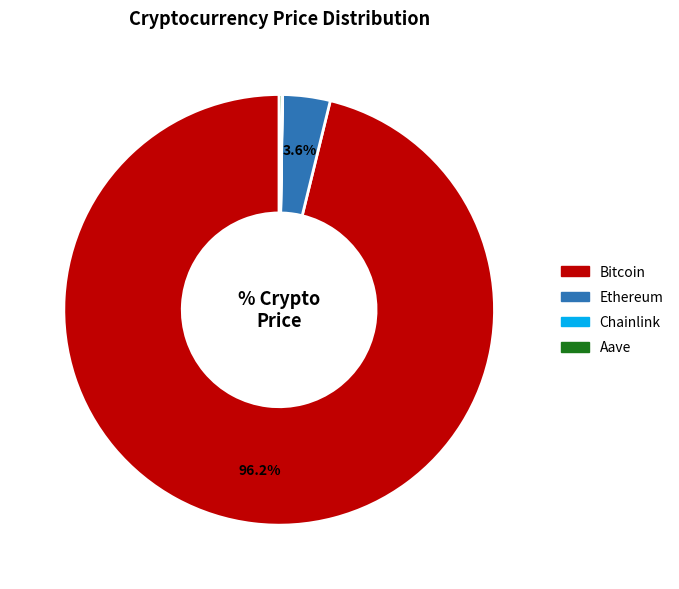

Does any single category account for the majority?

Yes